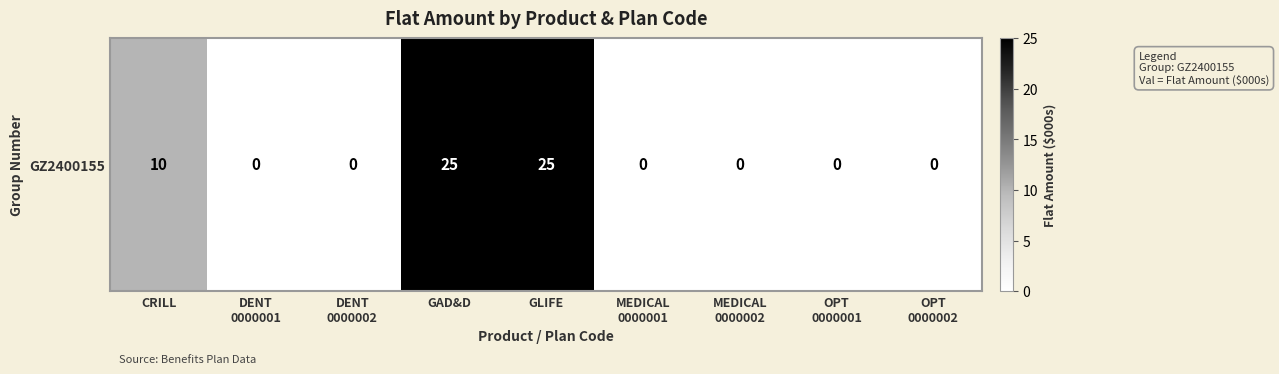

How many data points does each series have?

9